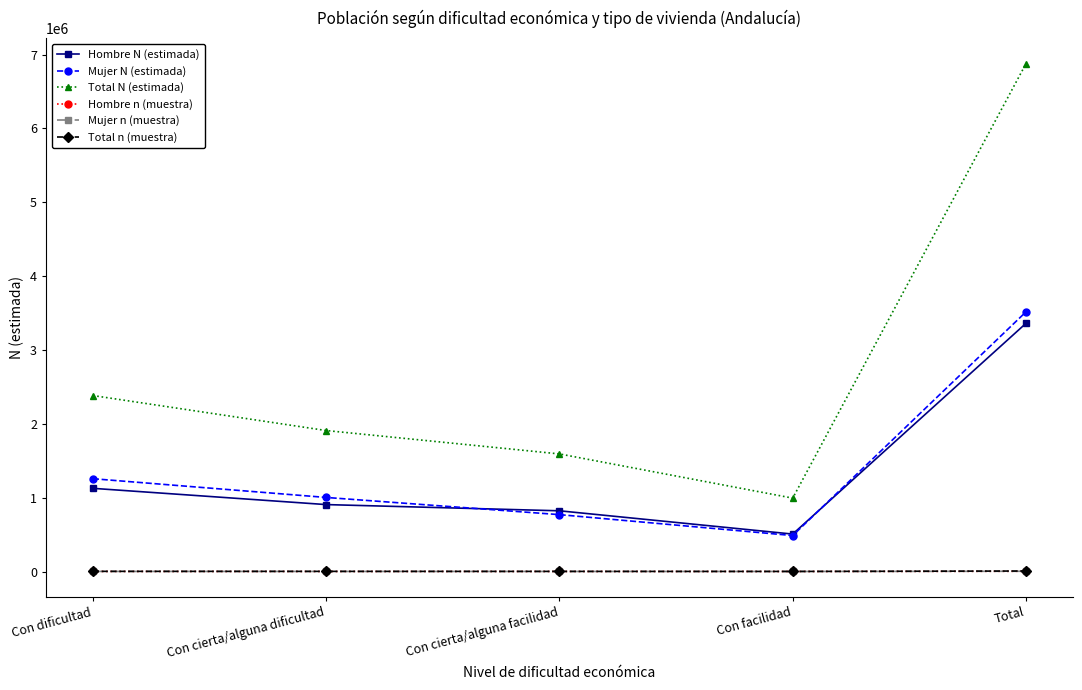

What is the approximate value of Mujer n (muestra) at Con cierta/alguna dificultad, to the nearest 50?

950